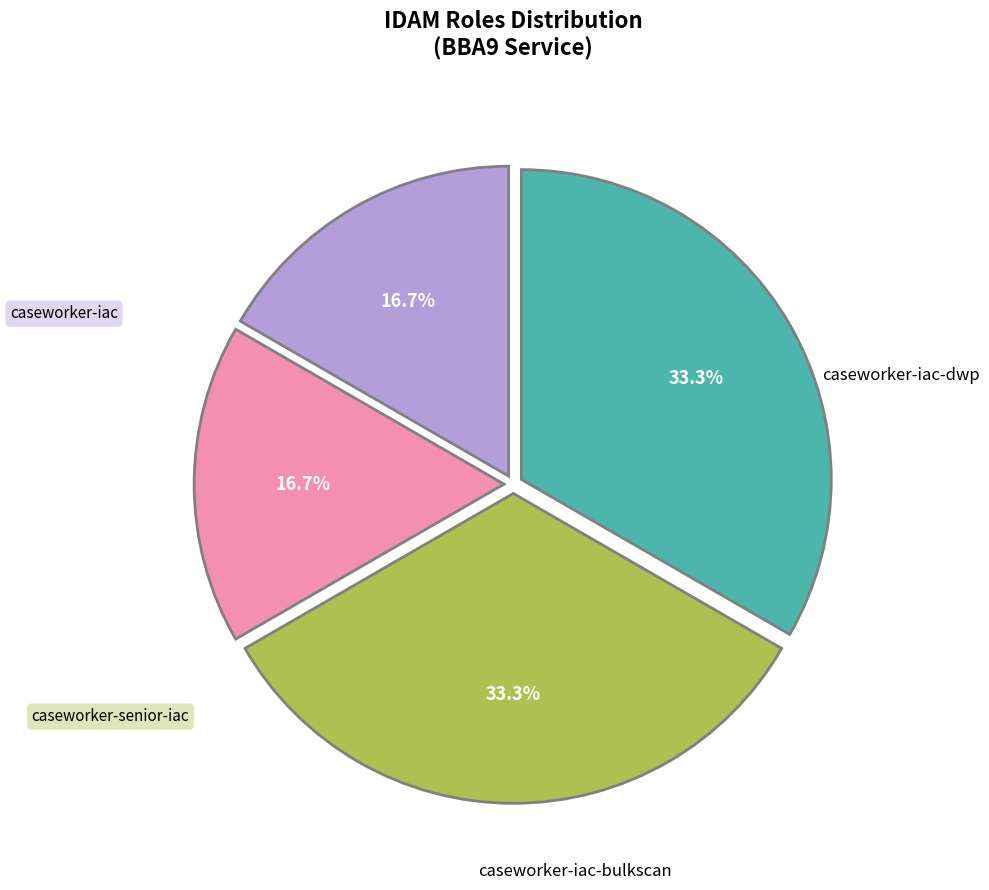

Count the number of slices in the pie.

4